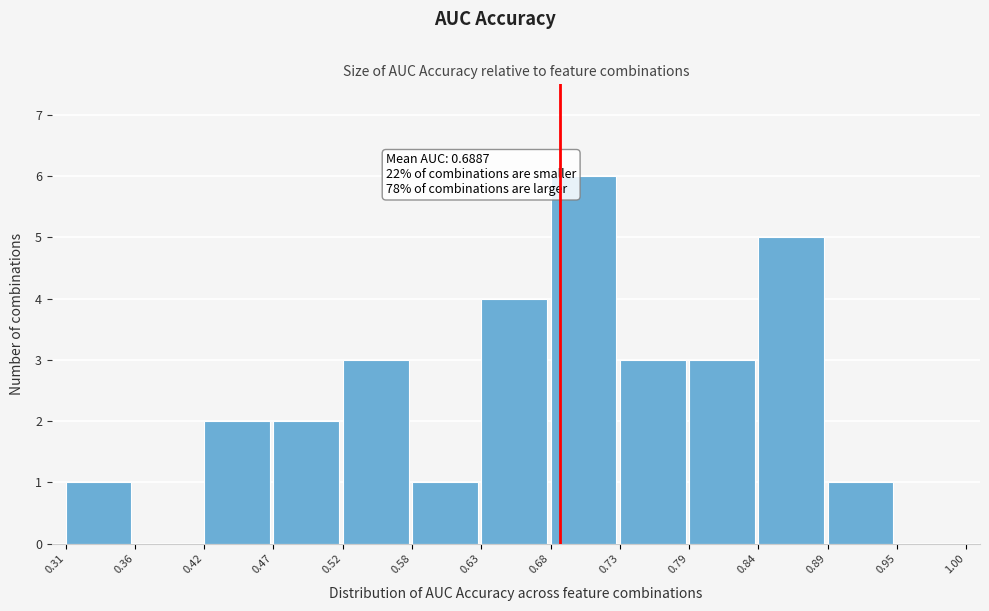

Which range on the x-axis has the tallest bar?

0.68 to 0.73